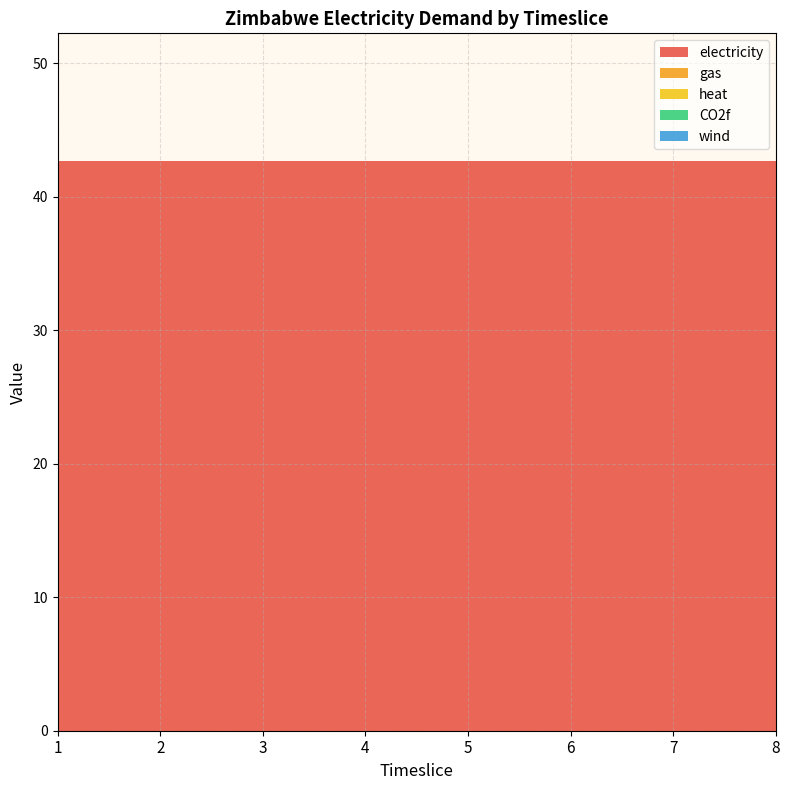

Reading left to right, extract all data points from this chart.

electricity: 42.7	42.7	42.7	42.7	42.7	42.7	42.7	42.7
gas: 0.0	0.0	0.0	0.0	0.0	0.0	0.0	0.0
heat: 0.0	0.0	0.0	0.0	0.0	0.0	0.0	0.0
CO2f: 0.0	0.0	0.0	0.0	0.0	0.0	0.0	0.0
wind: 0.0	0.0	0.0	0.0	0.0	0.0	0.0	0.0